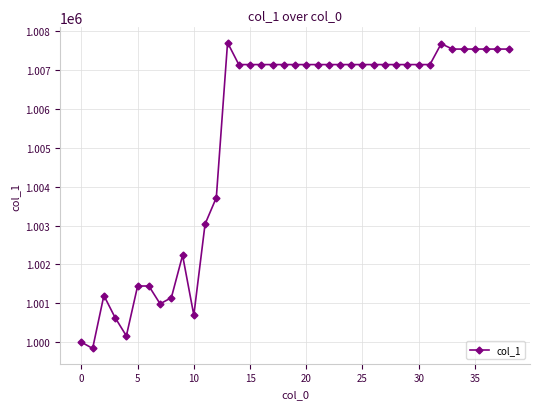

What is the average value?

1005272.3